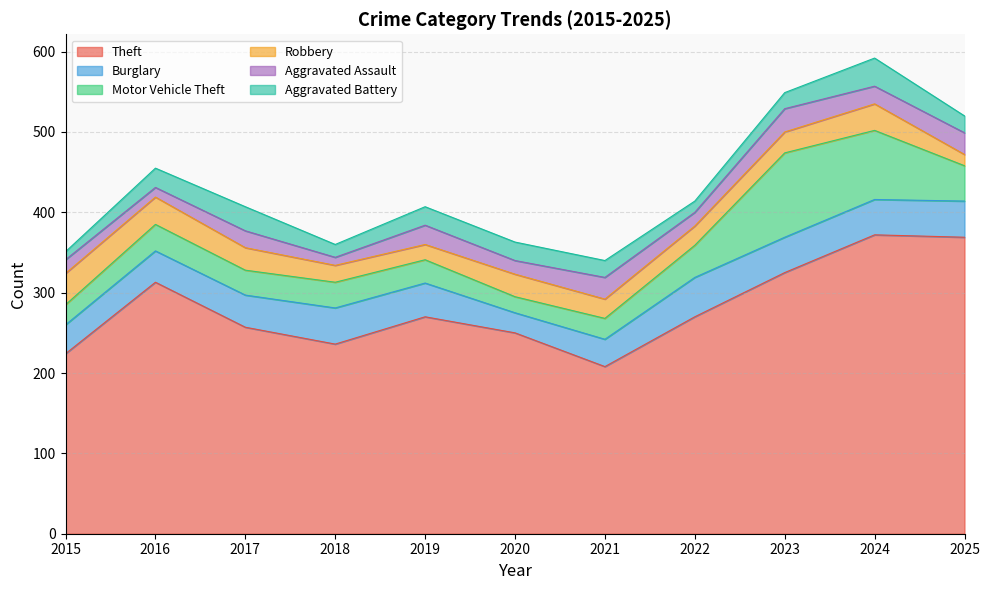

How many series are shown in this chart?

6